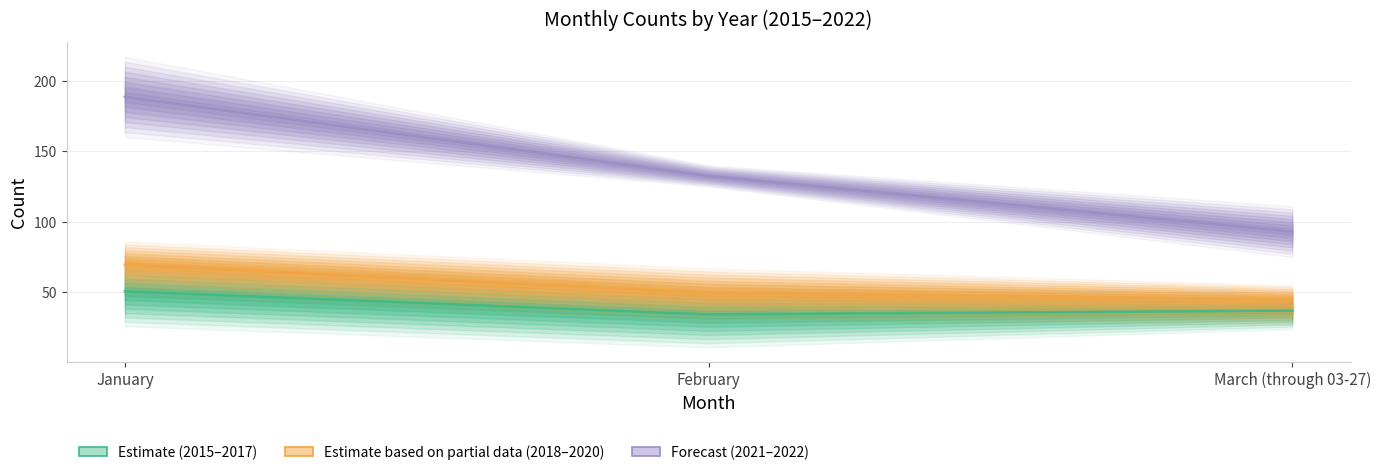

Where is Forecast
(2021–2022) nearest to the value 140?

February